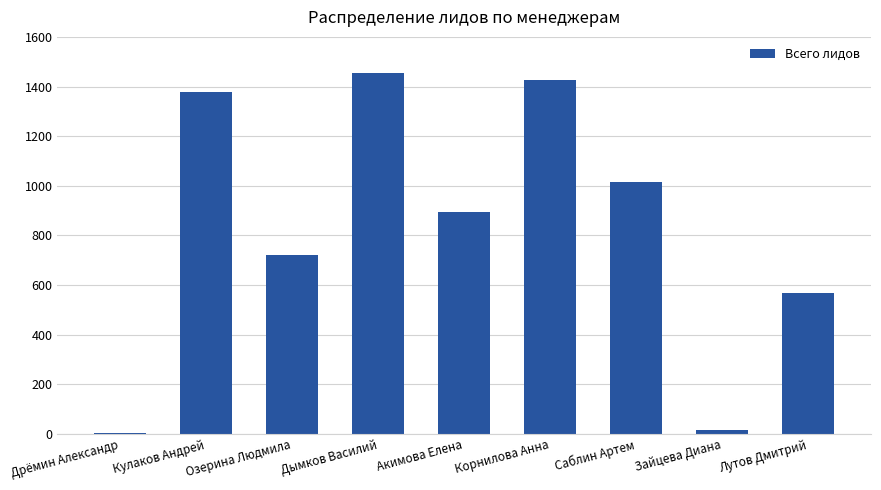

At which label is the value closest to 729?

Озерина Людмила